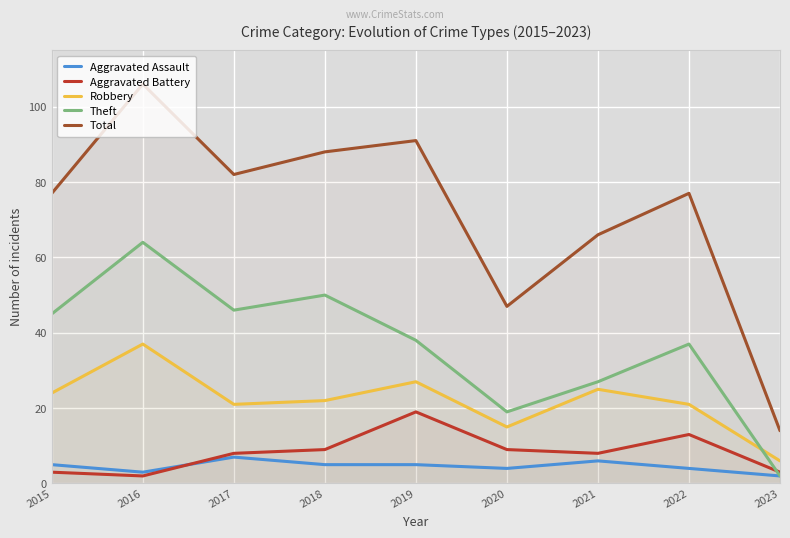

How many interior local valleys does the Theft series have?

2